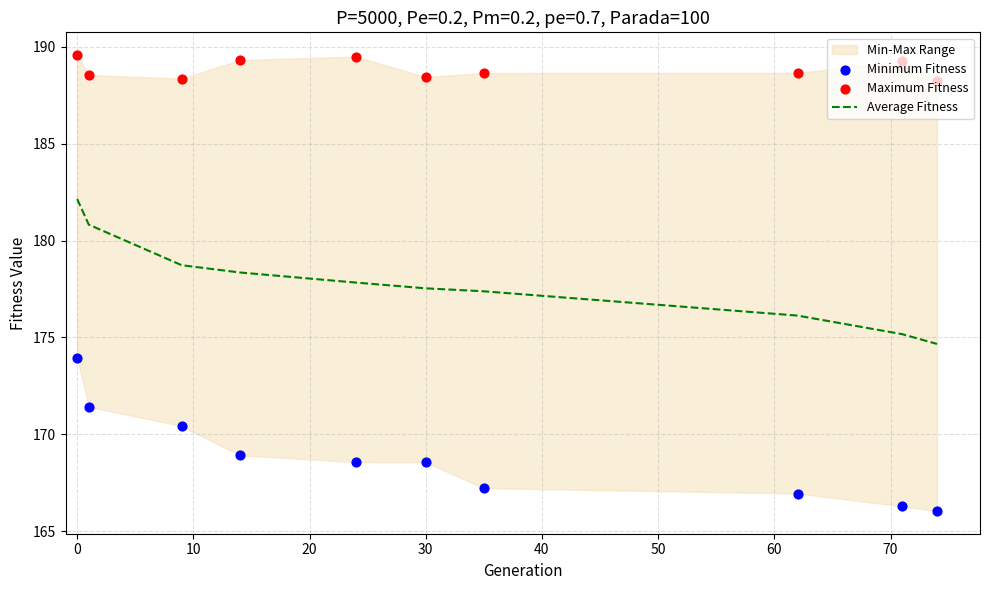

Which series has the largest Y range (max minus min)?

Minimum Fitness